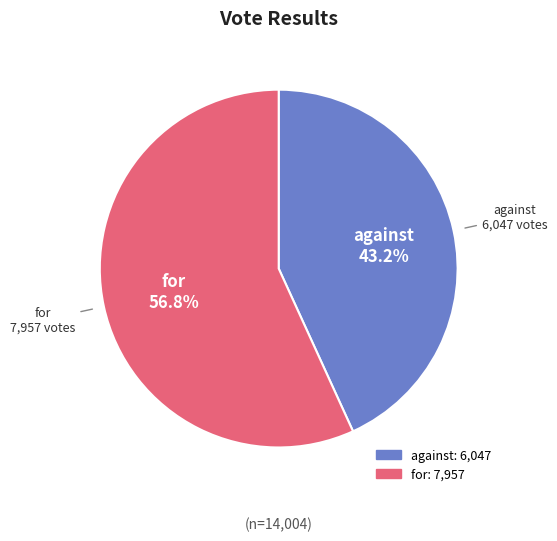

To the nearest percent, what portion does against represent?

43%